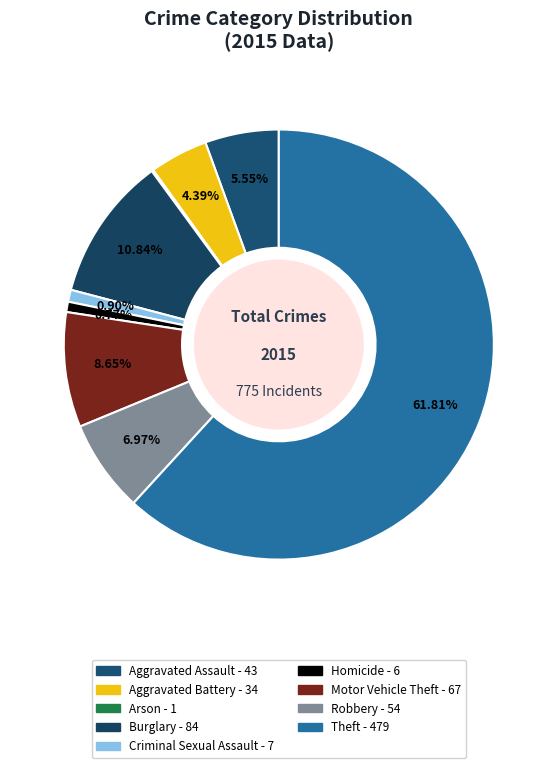

Does Motor Vehicle Theft represent more than half of the total?

No